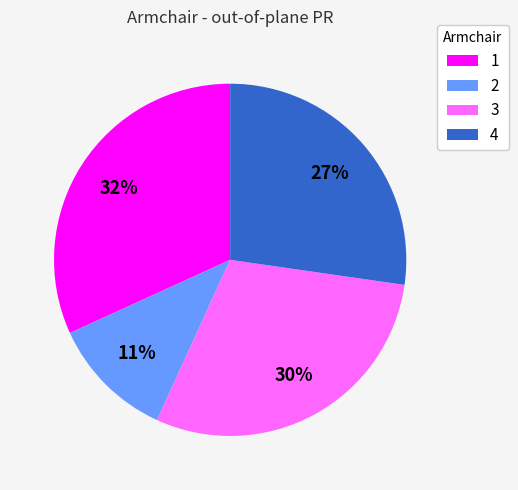

Is the sum of 2 and 3 greater than half?

No